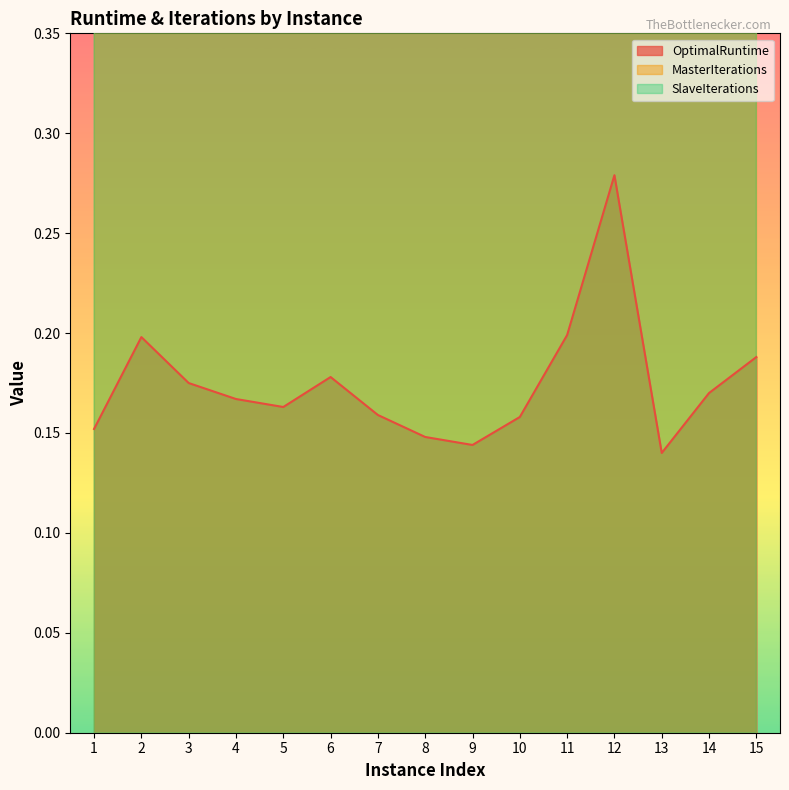

At which category is the sum across all series the highest?

12